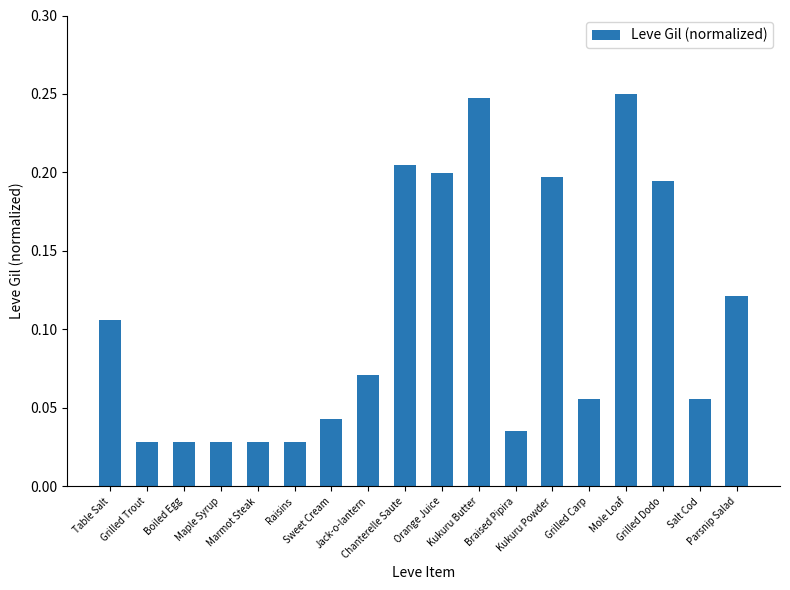

What is the sum of all values?

1.9